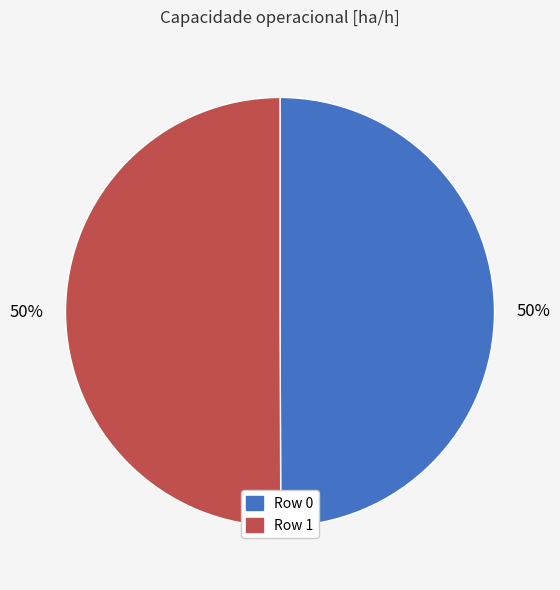

To the nearest percent, what is the average slice percentage?

50%